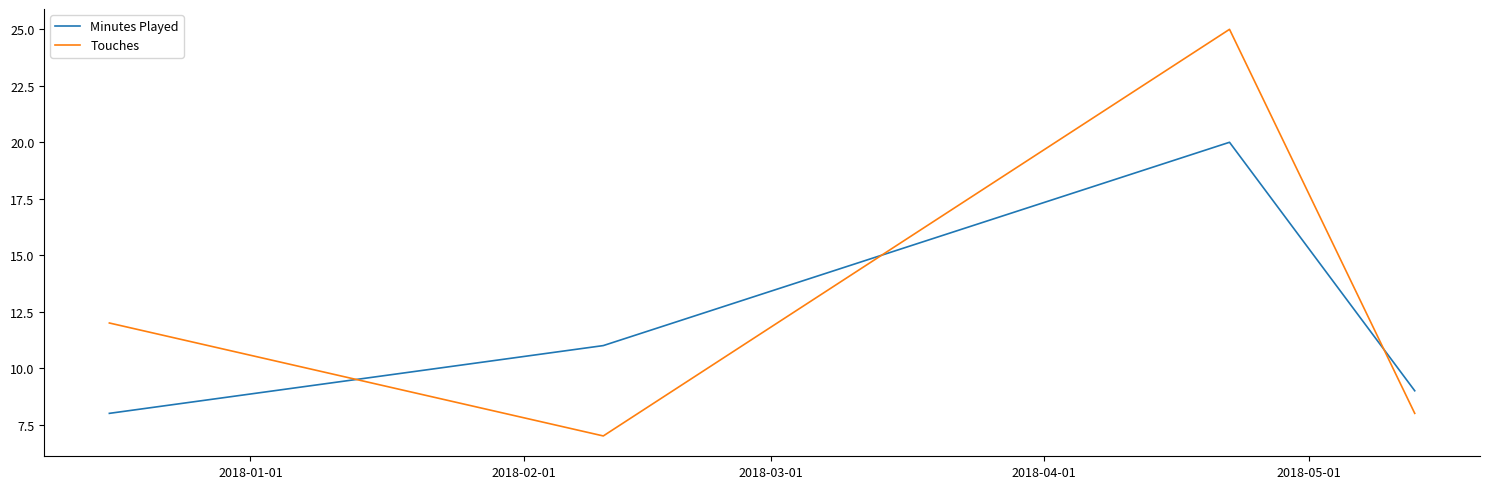

What is the sum of all Minutes Played values?

48